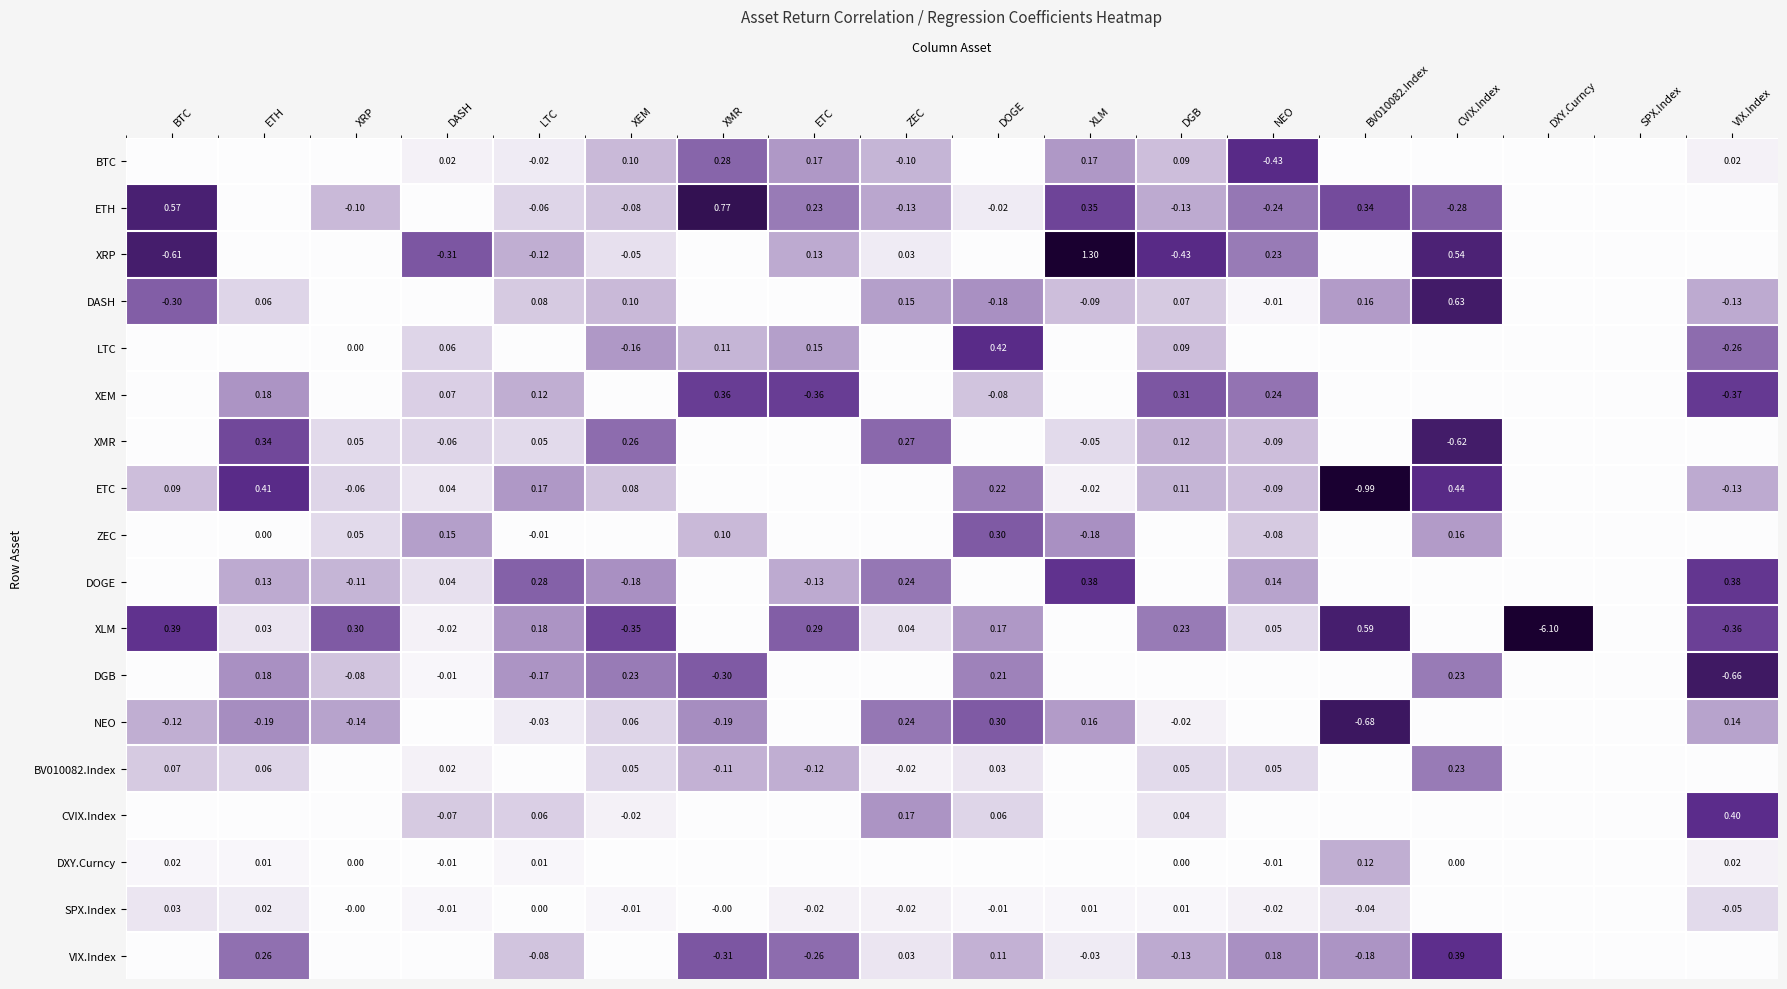

List the labels in order of DGB value, smallest first.

VIX.Index, XMR, LTC, XRP, DASH, BTC, ETC, ZEC, XLM, DGB, NEO, BV010082.Index, DXY.Curncy, SPX.Index, ETH, DOGE, CVIX.Index, XEM